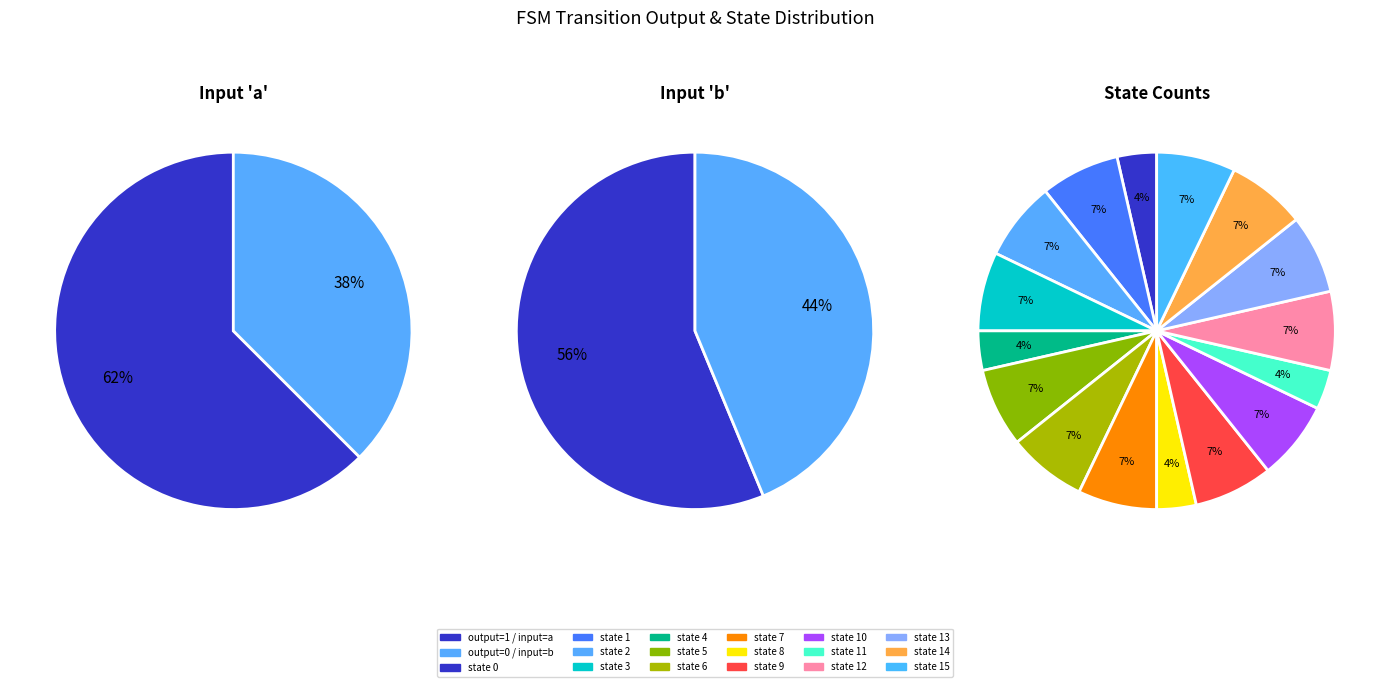

How many segments does this pie chart have?

16